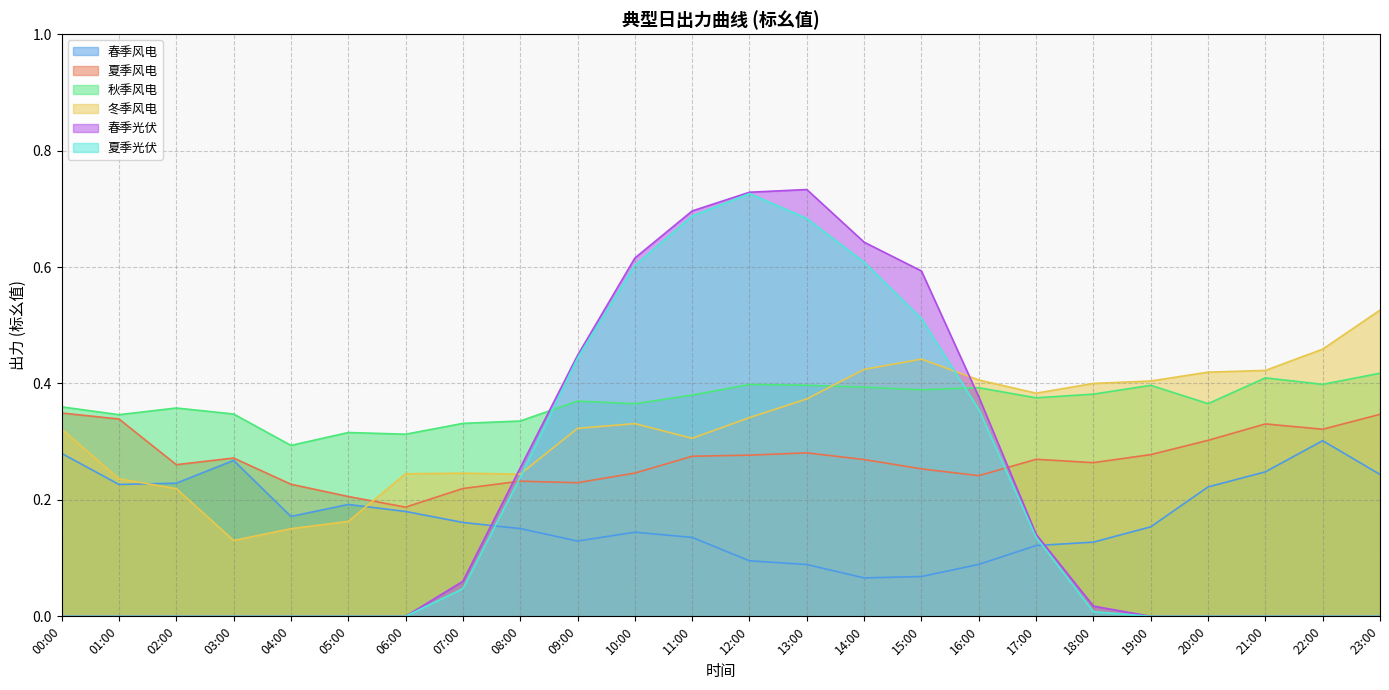

What position from the left is 02:00?

3